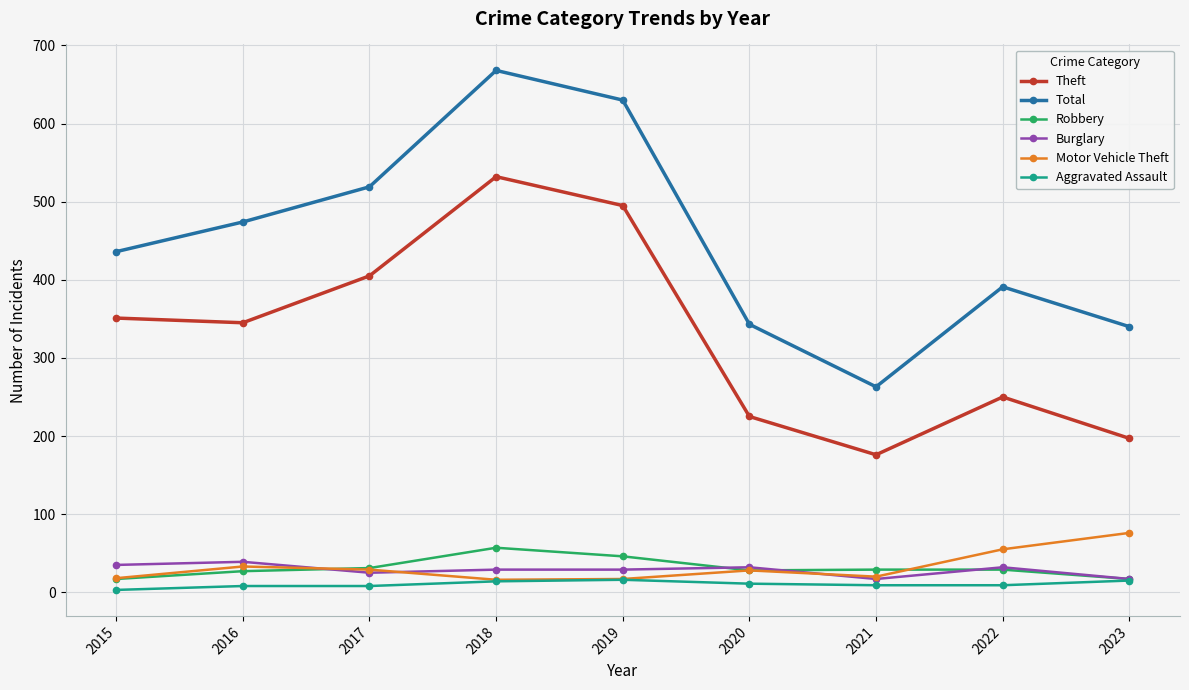

What is the difference between the Motor Vehicle Theft values at 2019 and 2017?

12